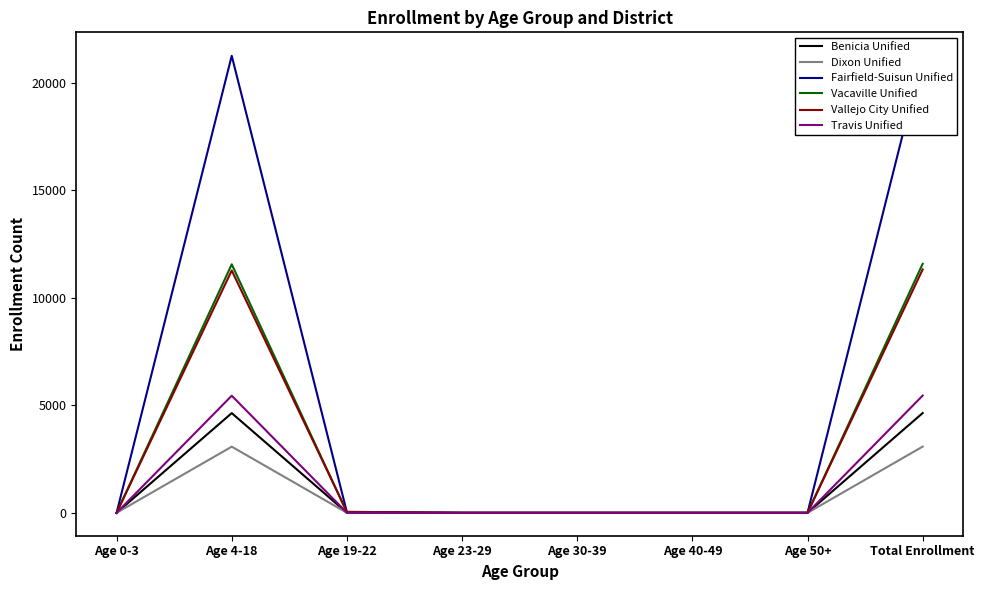

Which category has the highest value across all series?

Total Enrollment